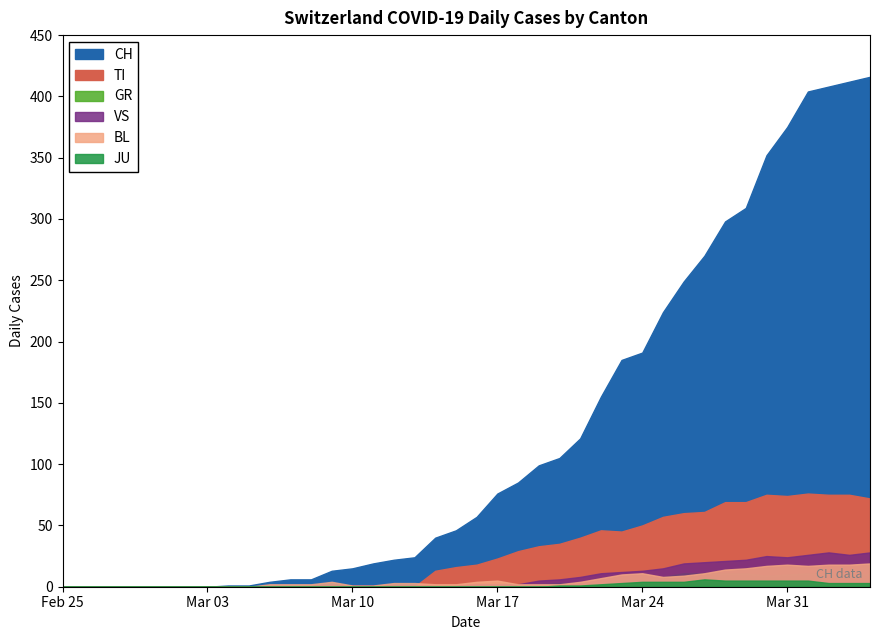

Rank the categories by CH value from highest to lowest.

39, 38, 37, 36, 35, 34, 33, 32, 31, 30, 29, 28, 27, 26, 25, 24, 23, 22, 21, 20, 19, 18, 17, 16, 15, 14, 13, 11, 12, 10, 8, 9, 0, 1, 2, 3, 4, 5, 6, 7